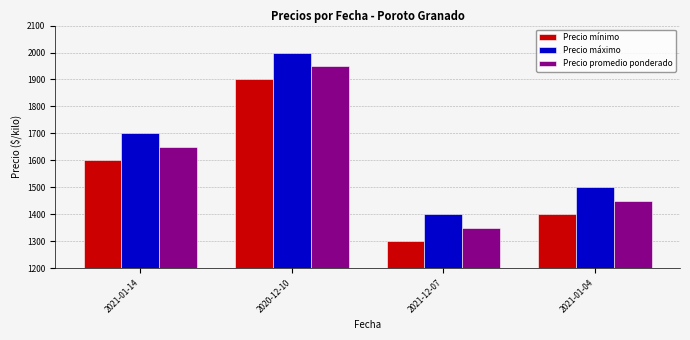

What value does the Precio máximo series have at 2021-01-04?

1500